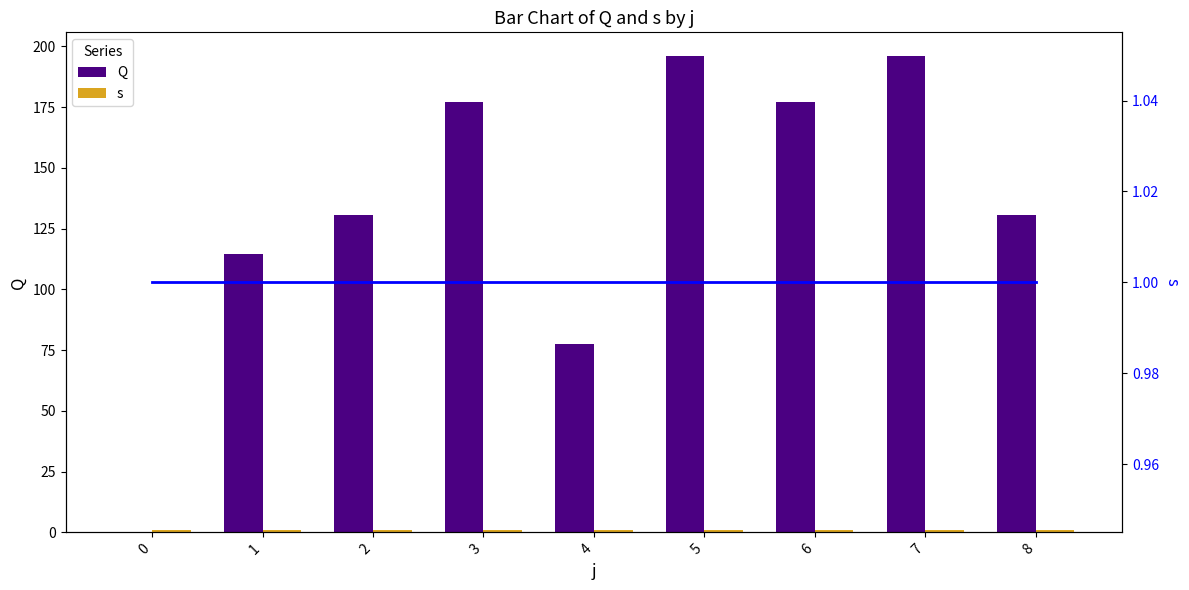

True or false: s (line) has a value of 1.0 at 3.

True